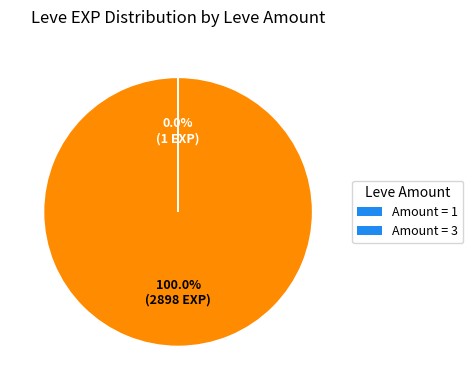

Is there a majority slice in this chart?

Yes